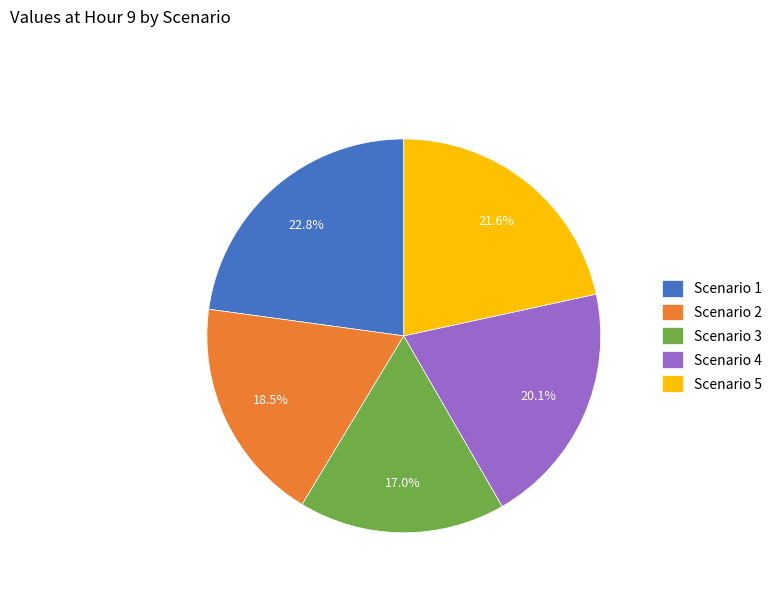

To the nearest percent, what is the difference between the largest and smallest slice percentages?

6%